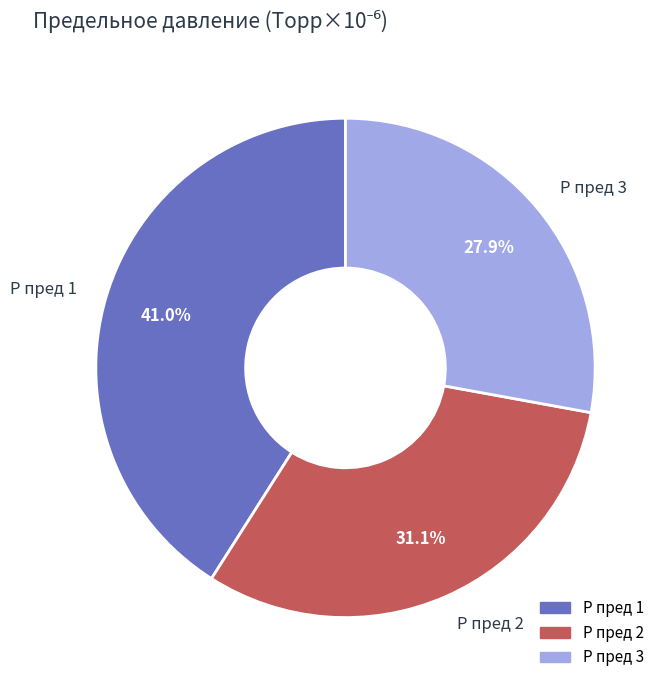

Rank the categories by value from lowest to highest.

P пред 3, P пред 2, P пред 1